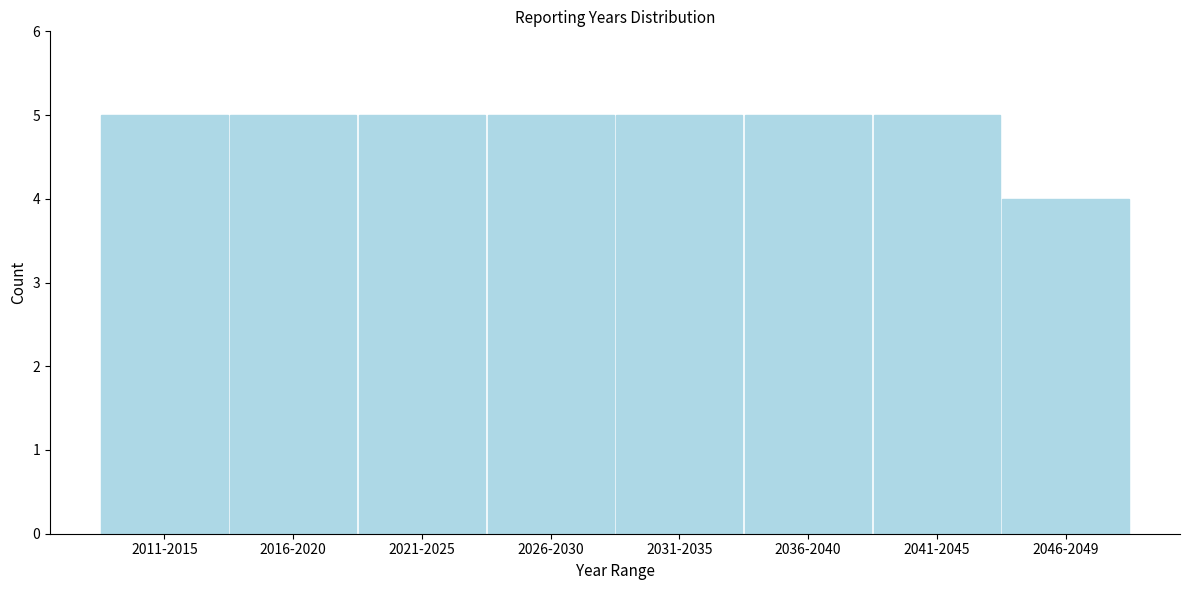

Reading left to right, transcribe all the data shown in this chart.

5	5	5	5	5	5	5	4